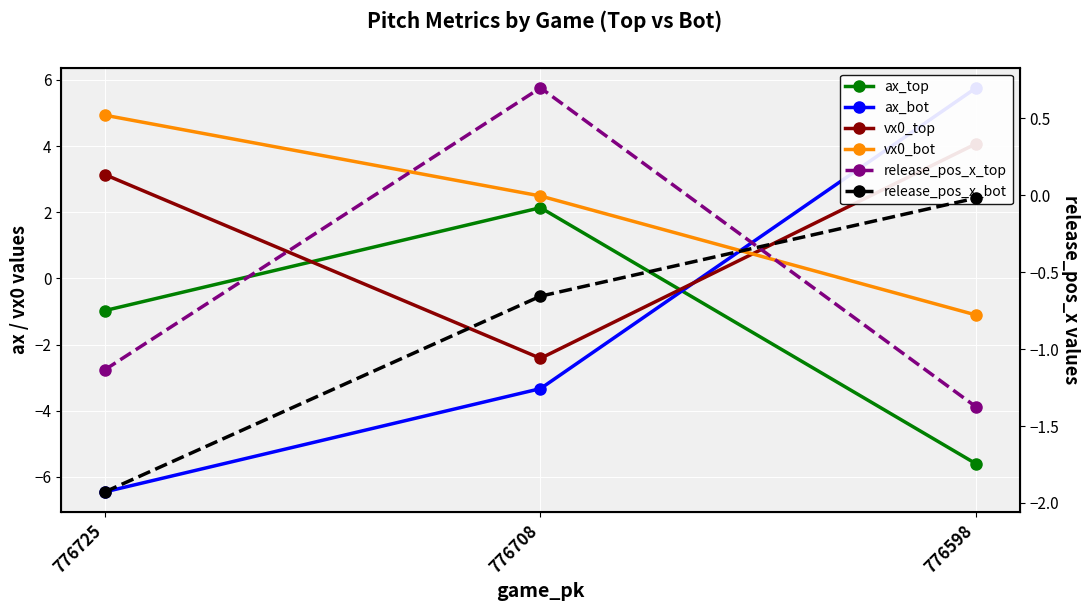

Count the number of categories in the chart.

3